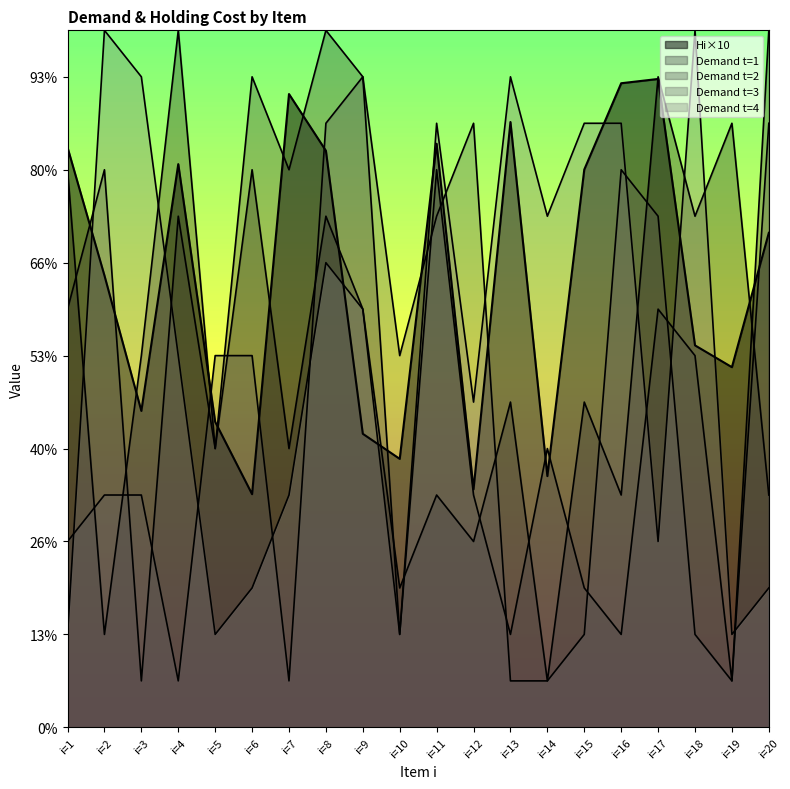

The t=1 Demand series shows 2.8 at i=20. True or false?

False